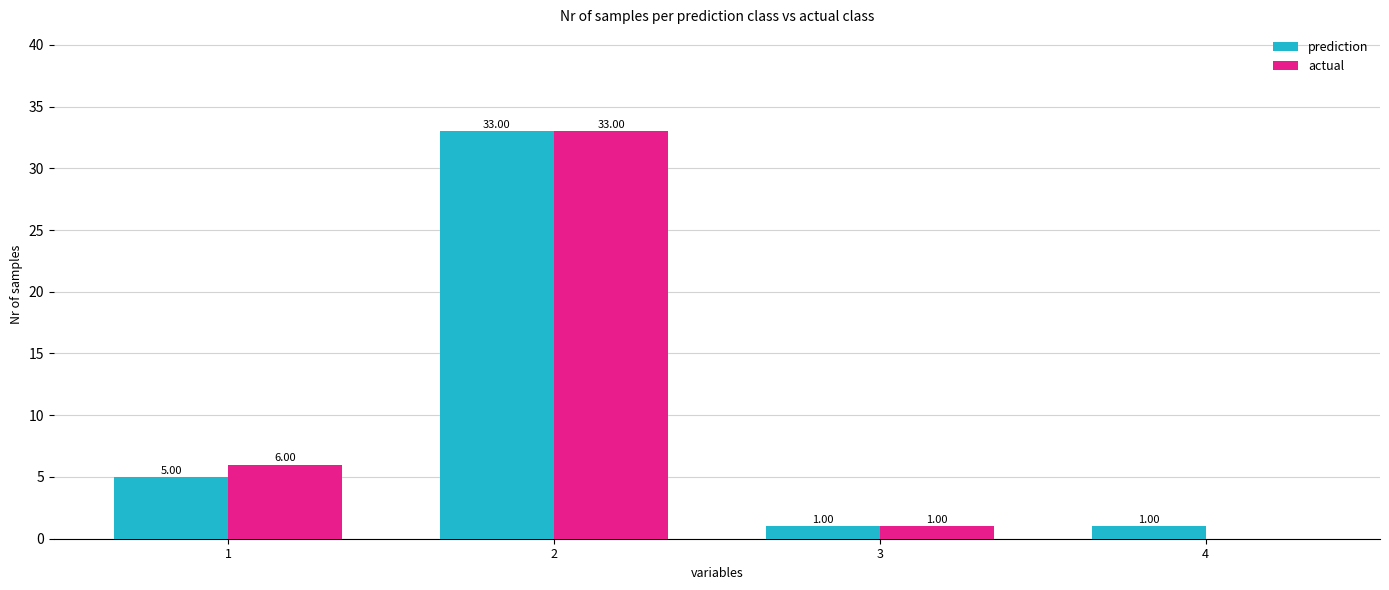

What is the average value of the prediction series?

10